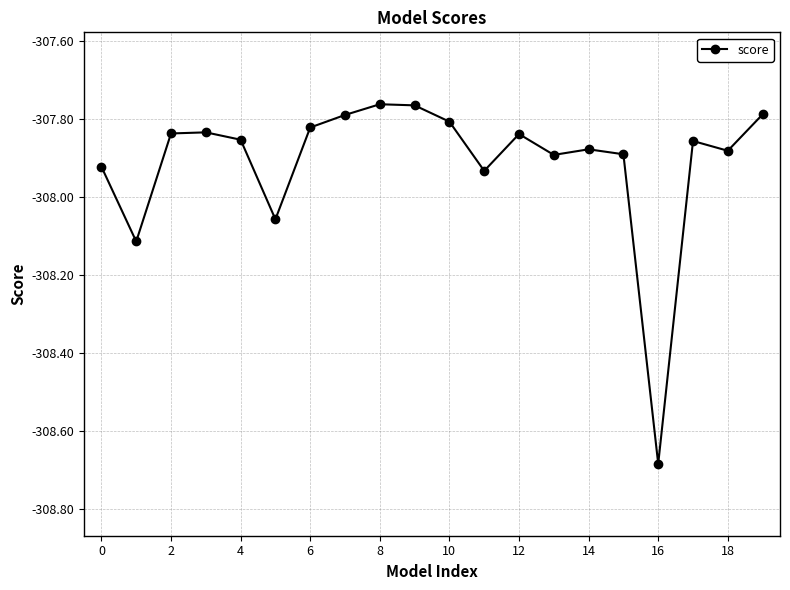

What is the sum of all values?

-6158.2